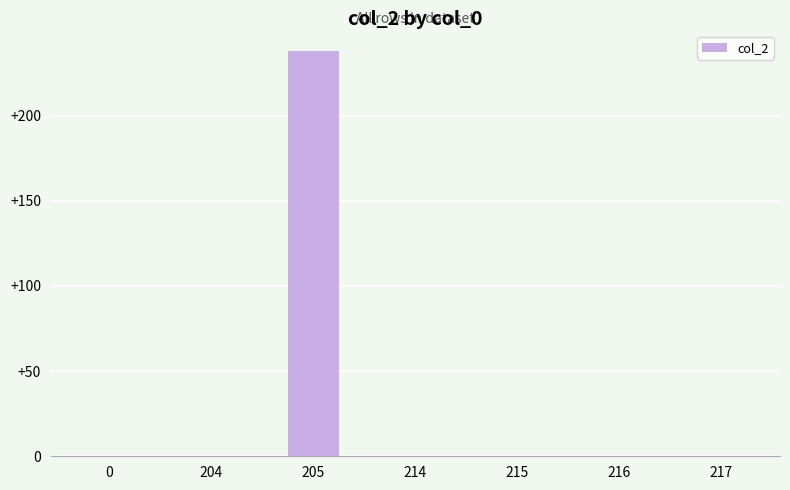

Which category has the highest value across all series?

205